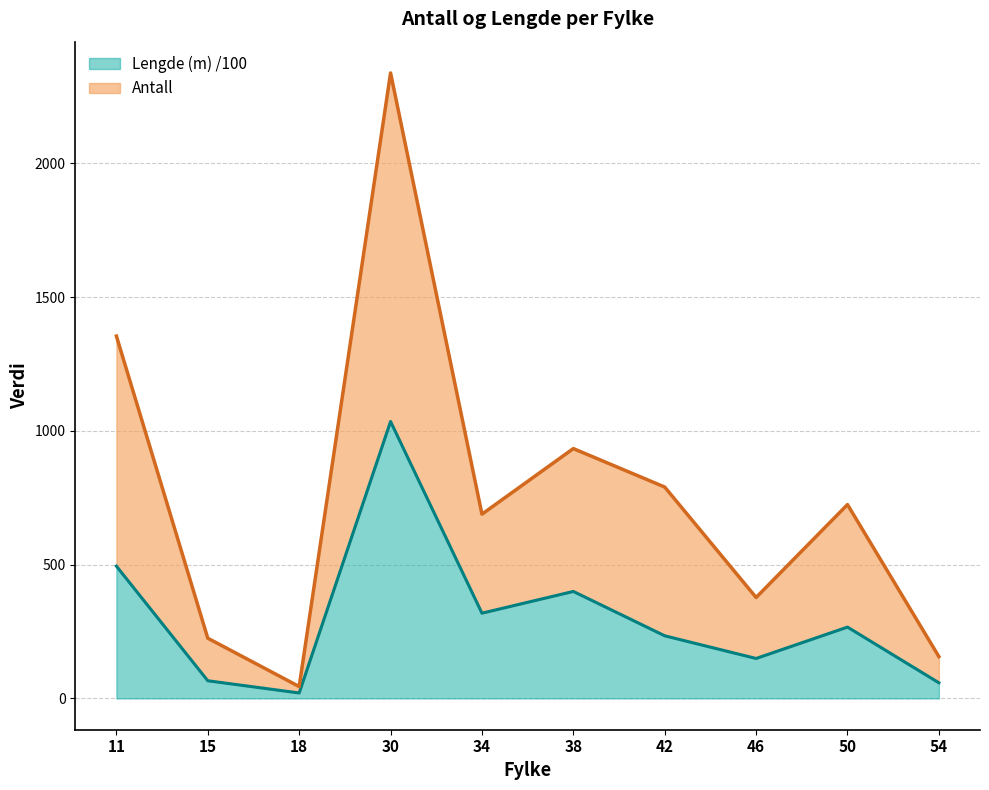

How many interior local valleys does the Antall series have?

3